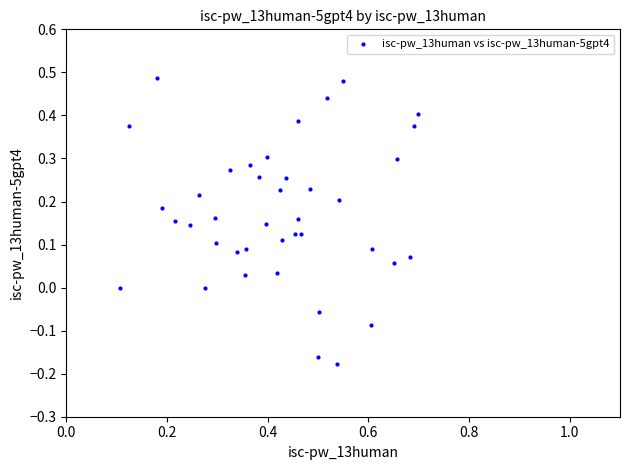

What is the range of Y values (max minus min)?

0.7